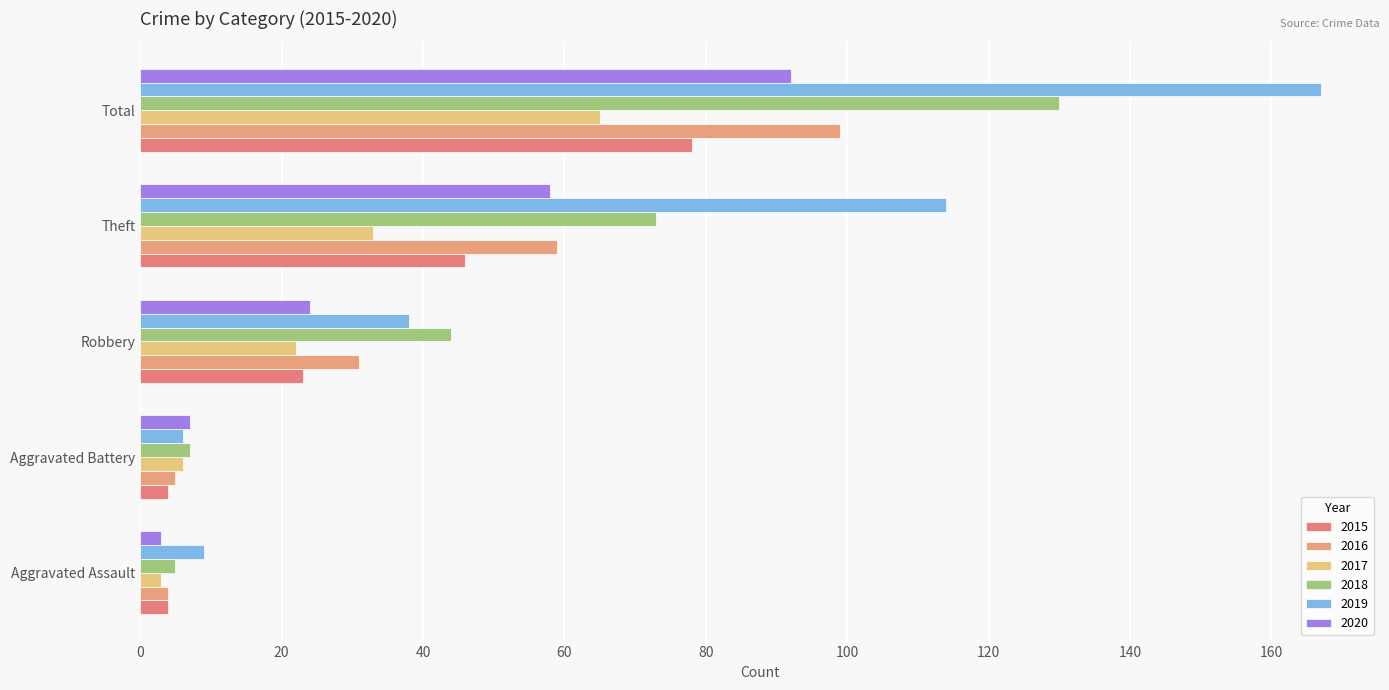

At how many categories does at least one series exceed 164?

1